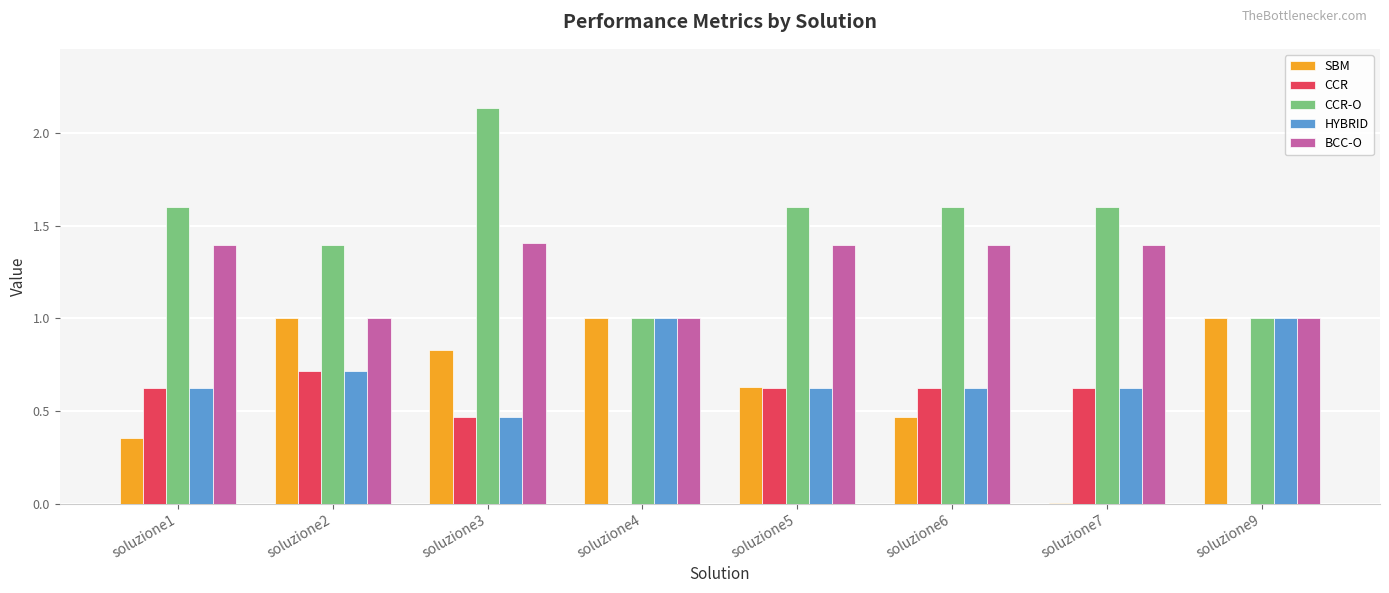

At which category does the chart reach its peak across all series?

soluzione3